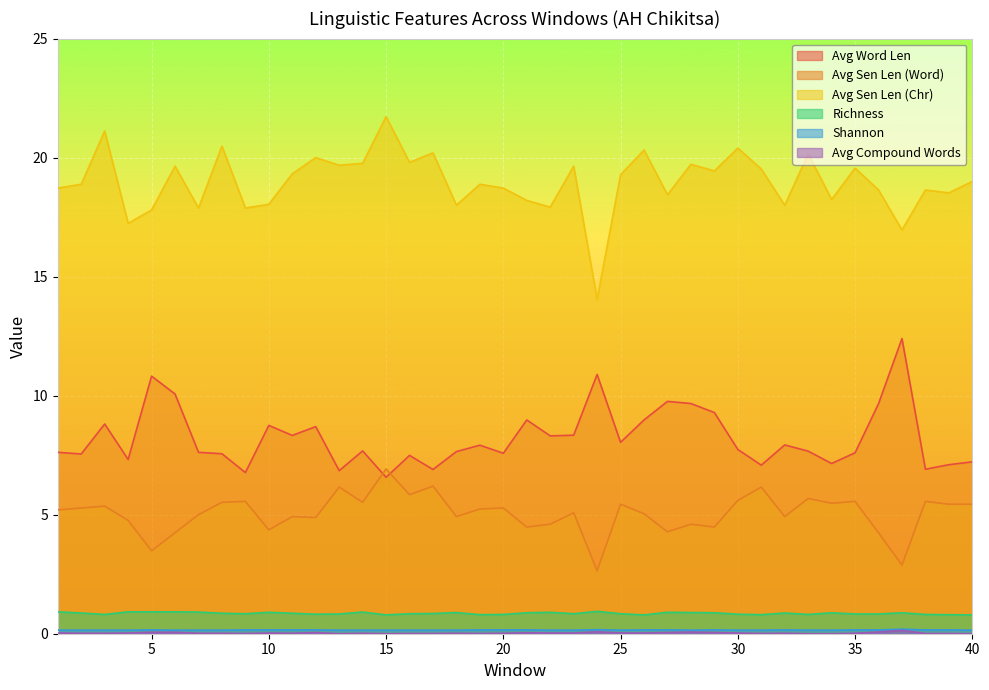

The value of Shannon at 24 is 0.1. True or false?

False